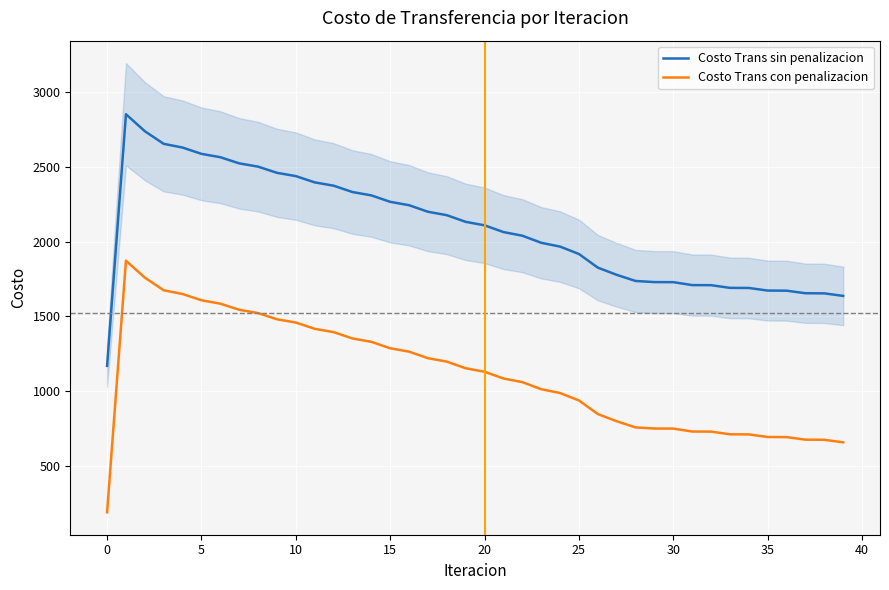

Where is Costo Trans sin penalizacion nearest to the value 2009?

23